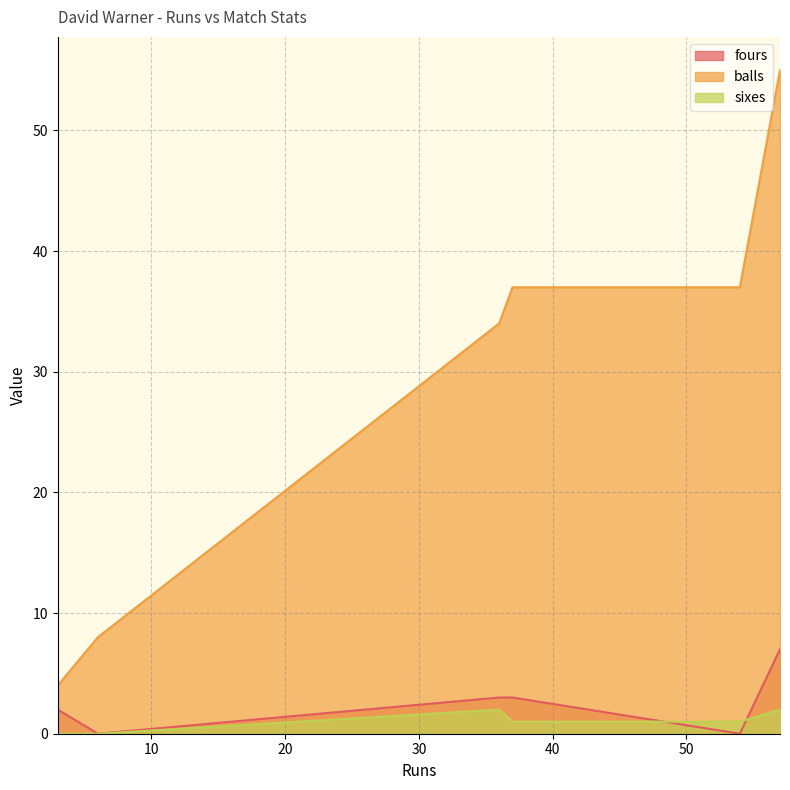

Does the chart have visible grid lines?

Yes